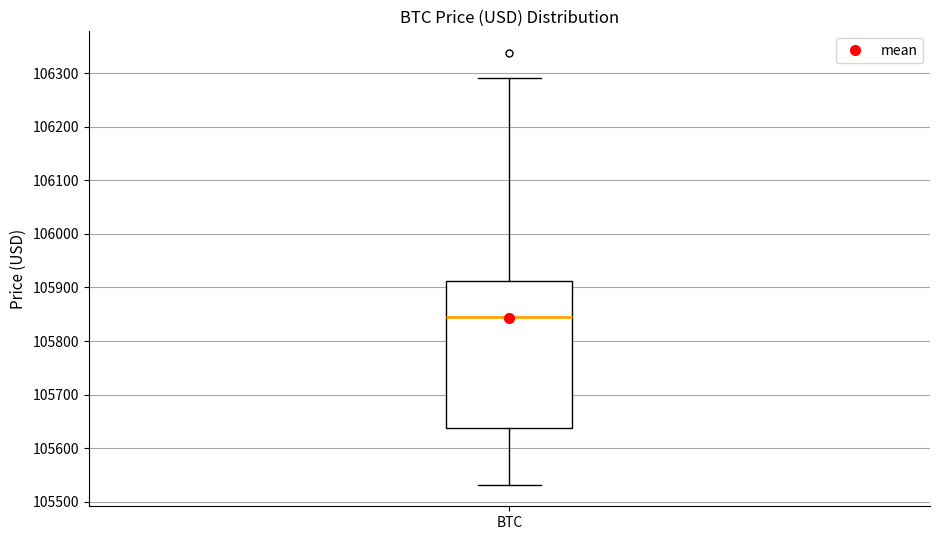

Read this box plot against the y-axis: the position of the median line, the range covered by the box, and the ends of both whiskers. The values are not printed on the chart, so give them approximately, as read against the axis.

median 105850, box 105640 to 105910, whiskers 105530 to 106290